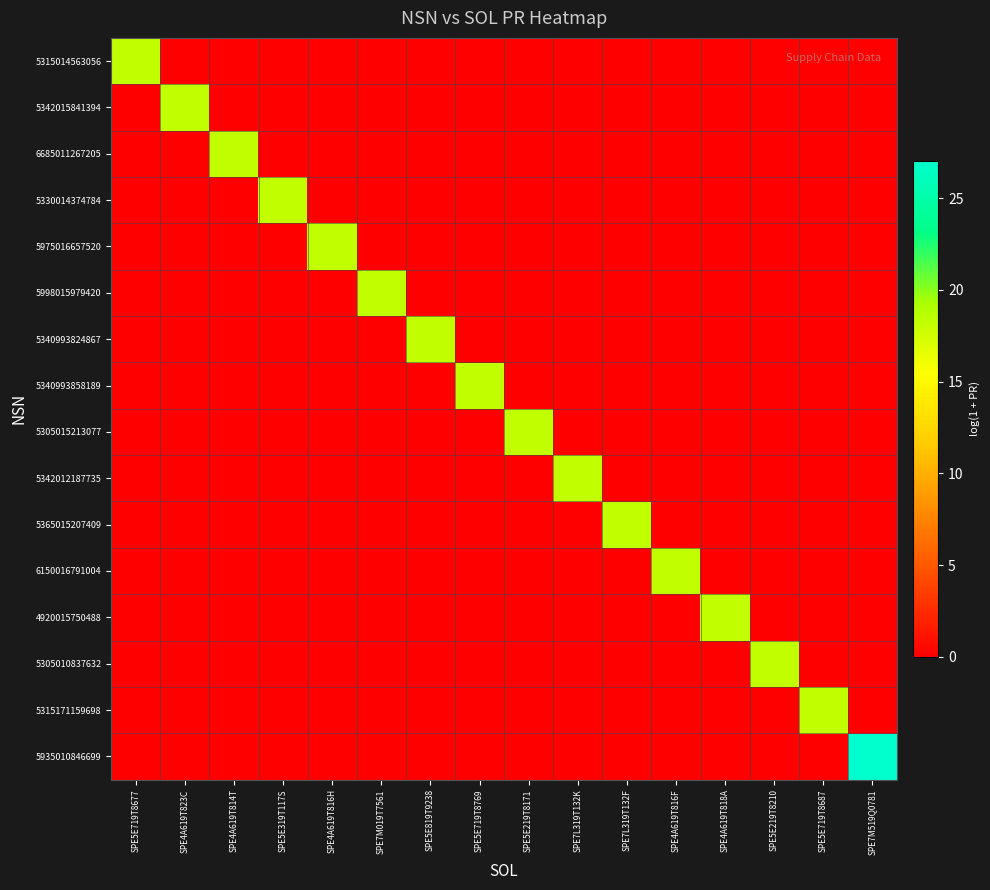

Which series changed the most between SPE5E819T9238 and SPE5E719T8769?

5340993824867